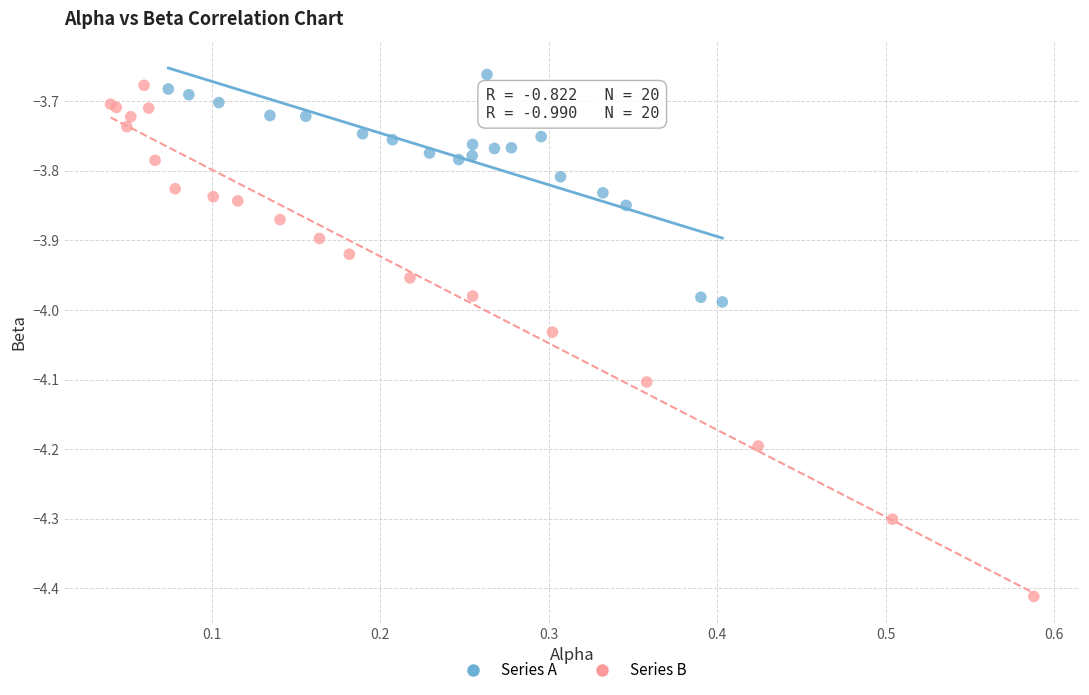

Which series contains the lowest Y value?

Series B